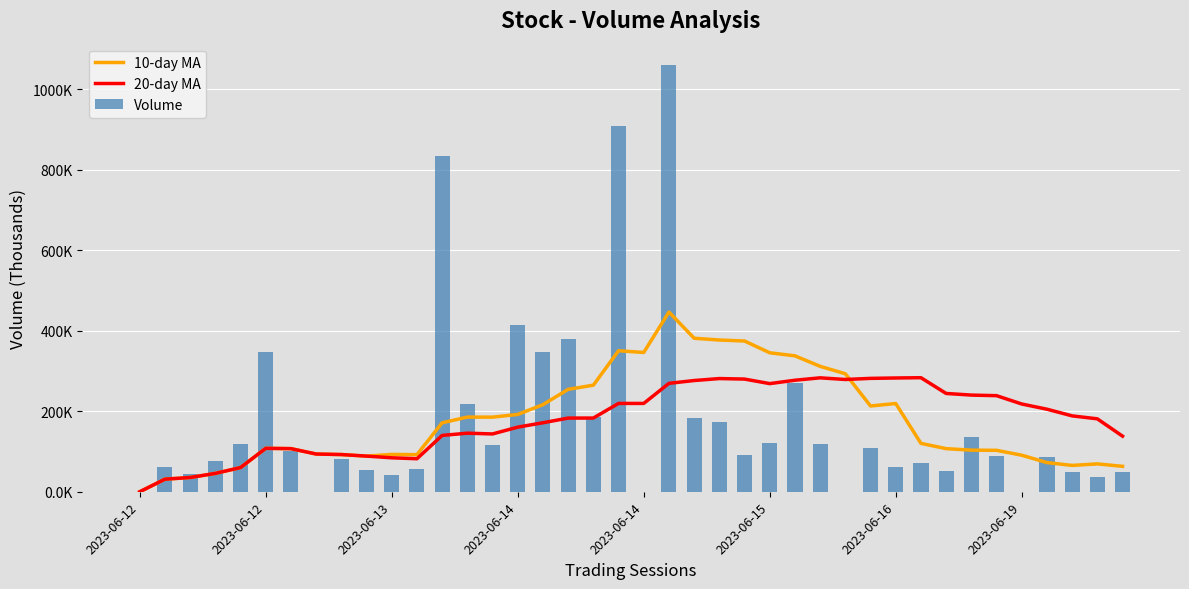

Which has a higher value, 27 or 2023-06-12?

27